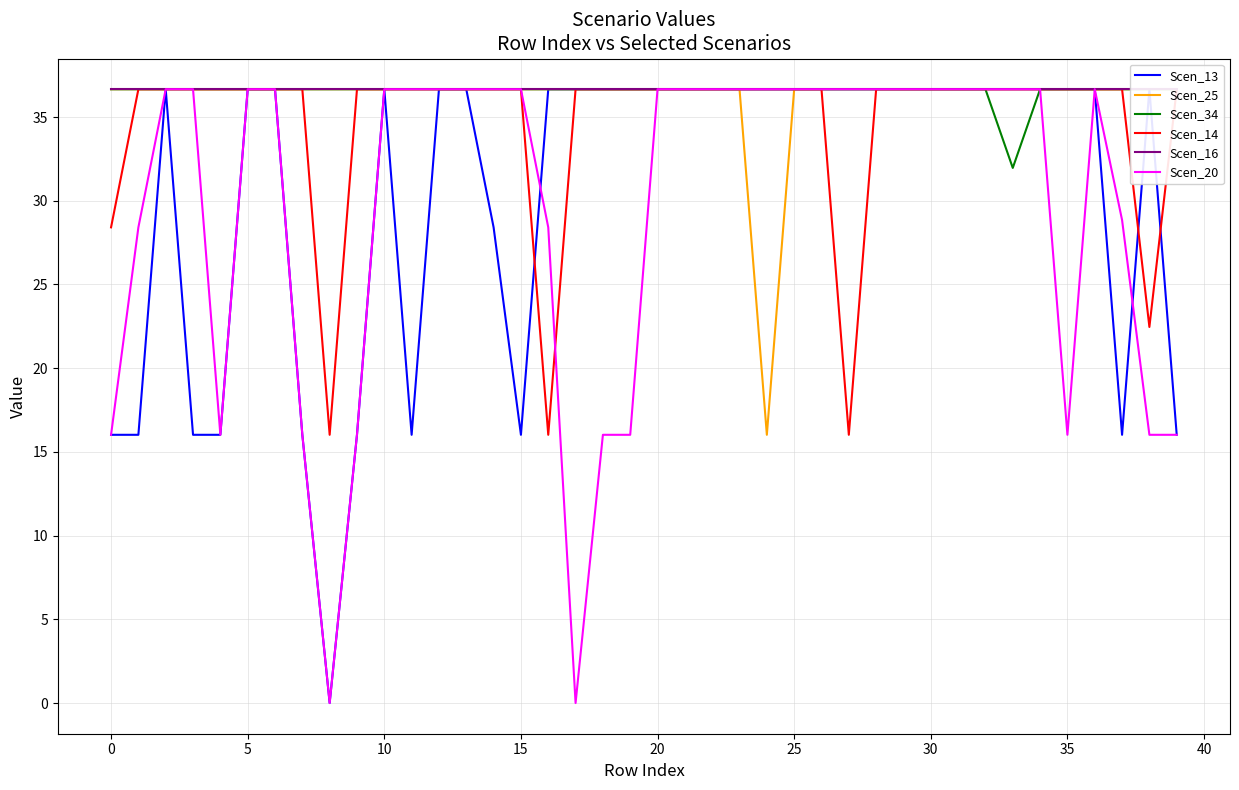

What is the label of the 21st point from the right?

19